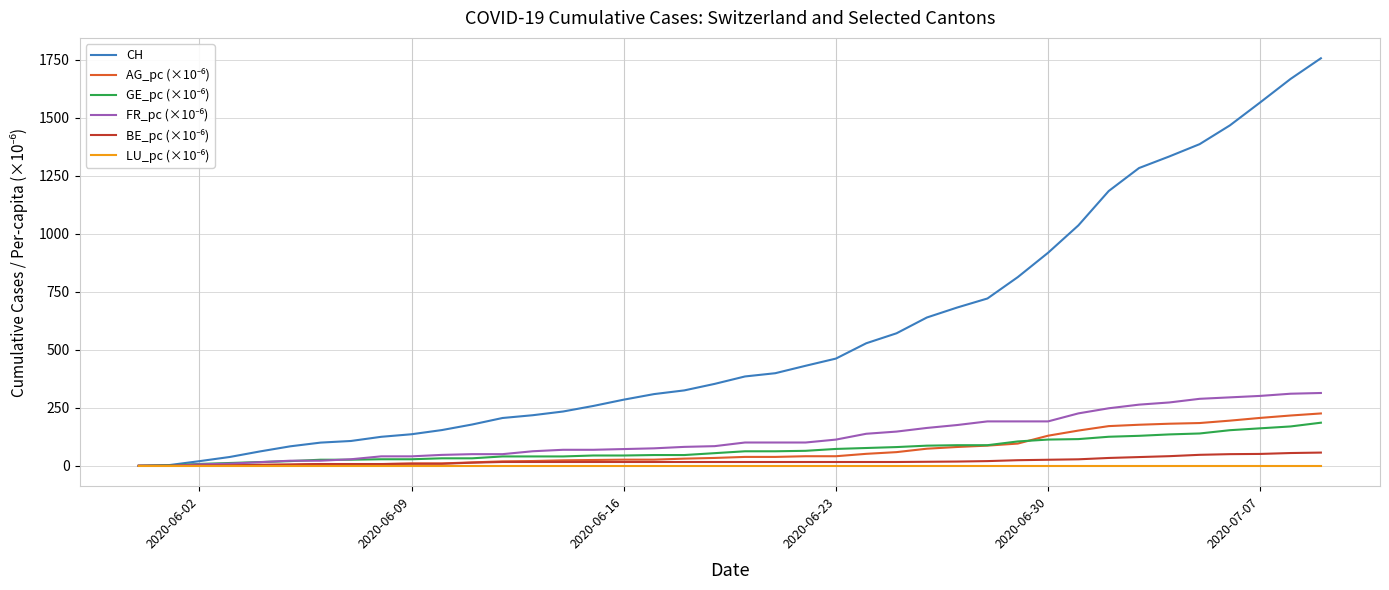

Which series has the widest spread of values?

CH